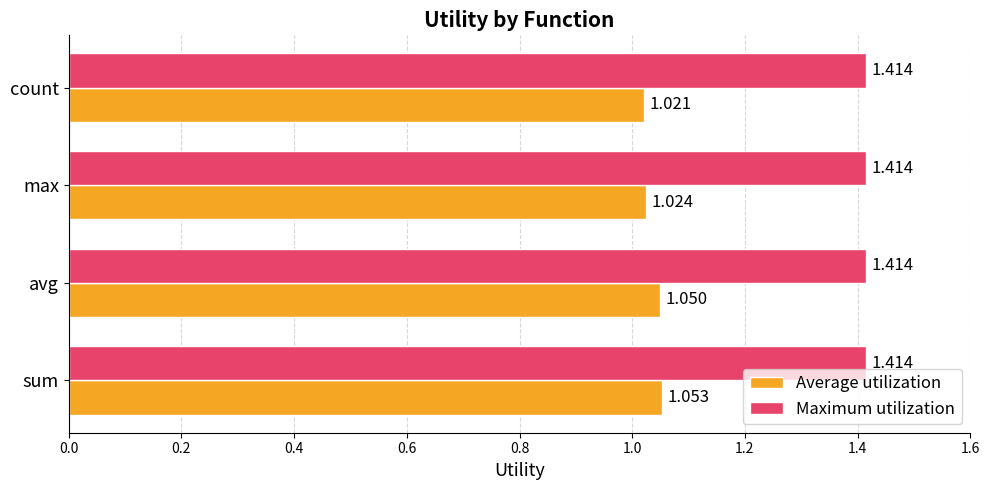

List the series in order of their overall mean, highest first.

Maximum utilization, Average utilization